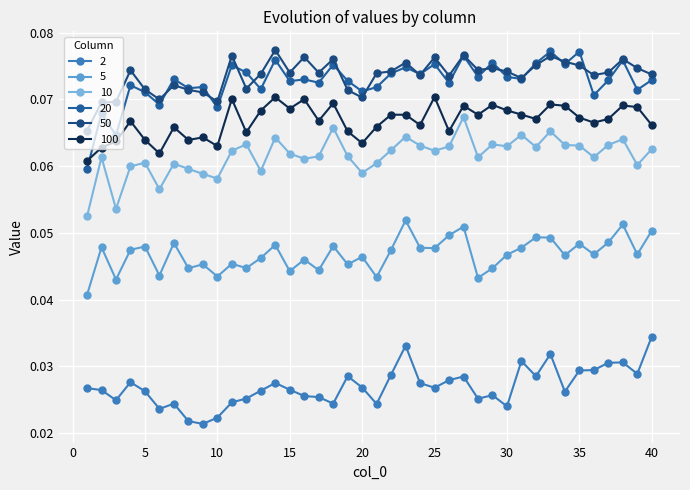

Reading left to right, list all the values displayed in this chart.

2: 0.0	0.0	0.0	0.0	0.0	0.0	0.0	0.0	0.0	0.0	0.0	0.0	0.0	0.0	0.0	0.0	0.0	0.0	0.0	0.0	0.0	0.0	0.0	0.0	0.0	0.0	0.0	0.0	0.0	0.0	0.0	0.0	0.0	0.0	0.0	0.0	0.0	0.0	0.0	0.0
5: 0.0	0.0	0.0	0.0	0.0	0.0	0.0	0.0	0.0	0.0	0.0	0.0	0.0	0.0	0.0	0.0	0.0	0.0	0.0	0.0	0.0	0.0	0.1	0.0	0.0	0.0	0.1	0.0	0.0	0.0	0.0	0.0	0.0	0.0	0.0	0.0	0.0	0.1	0.0	0.1
10: 0.1	0.1	0.1	0.1	0.1	0.1	0.1	0.1	0.1	0.1	0.1	0.1	0.1	0.1	0.1	0.1	0.1	0.1	0.1	0.1	0.1	0.1	0.1	0.1	0.1	0.1	0.1	0.1	0.1	0.1	0.1	0.1	0.1	0.1	0.1	0.1	0.1	0.1	0.1	0.1
20: 0.1	0.1	0.1	0.1	0.1	0.1	0.1	0.1	0.1	0.1	0.1	0.1	0.1	0.1	0.1	0.1	0.1	0.1	0.1	0.1	0.1	0.1	0.1	0.1	0.1	0.1	0.1	0.1	0.1	0.1	0.1	0.1	0.1	0.1	0.1	0.1	0.1	0.1	0.1	0.1
50: 0.1	0.1	0.1	0.1	0.1	0.1	0.1	0.1	0.1	0.1	0.1	0.1	0.1	0.1	0.1	0.1	0.1	0.1	0.1	0.1	0.1	0.1	0.1	0.1	0.1	0.1	0.1	0.1	0.1	0.1	0.1	0.1	0.1	0.1	0.1	0.1	0.1	0.1	0.1	0.1
100: 0.1	0.1	0.1	0.1	0.1	0.1	0.1	0.1	0.1	0.1	0.1	0.1	0.1	0.1	0.1	0.1	0.1	0.1	0.1	0.1	0.1	0.1	0.1	0.1	0.1	0.1	0.1	0.1	0.1	0.1	0.1	0.1	0.1	0.1	0.1	0.1	0.1	0.1	0.1	0.1